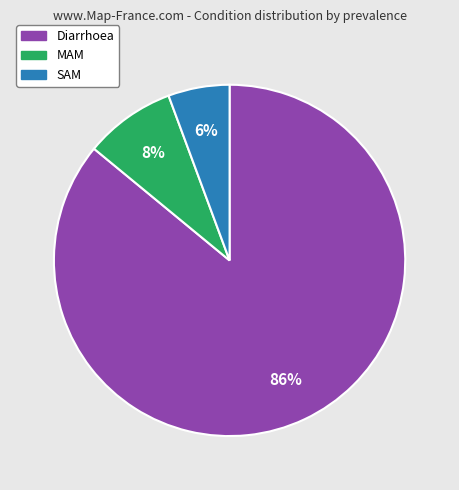

How many segments does this pie chart have?

3